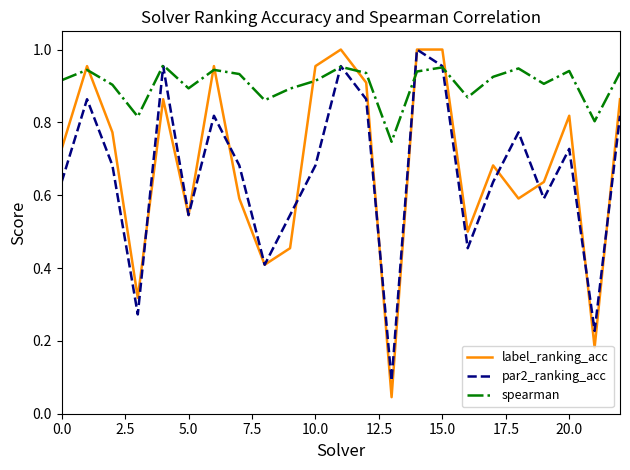

Which series has the widest spread of values?

label_ranking_acc